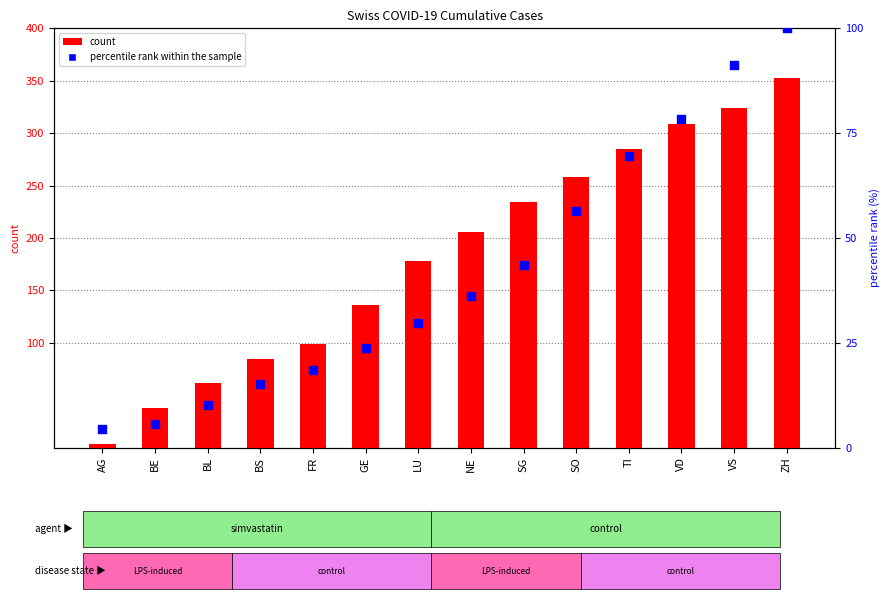

Which series has the widest spread of Y values?

count